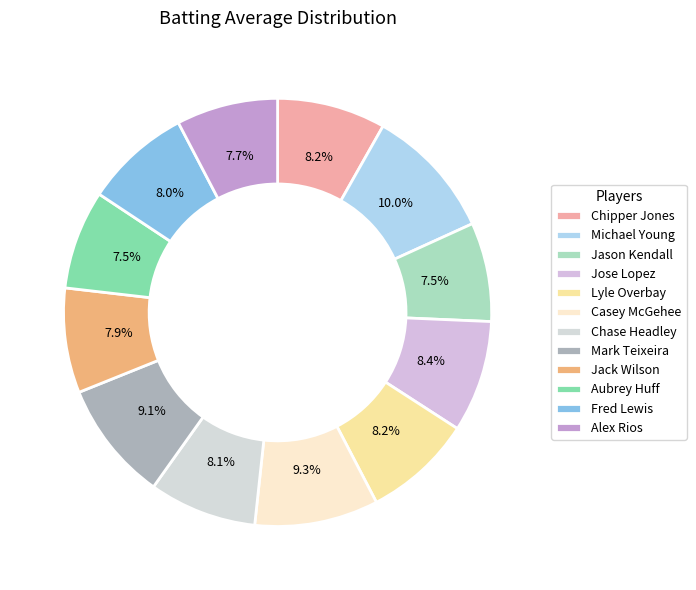

Which has a higher value, Jose Lopez or Aubrey Huff?

Jose Lopez